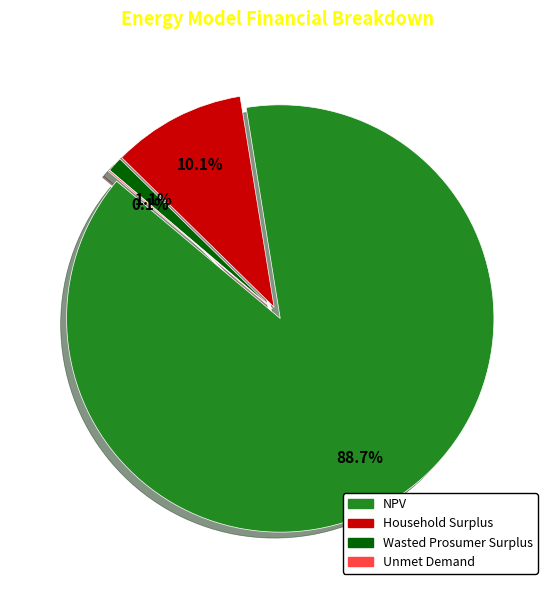

Combined, what portion of the pie is Wasted Prosumer Surplus and Unmet Demand?

1.2%